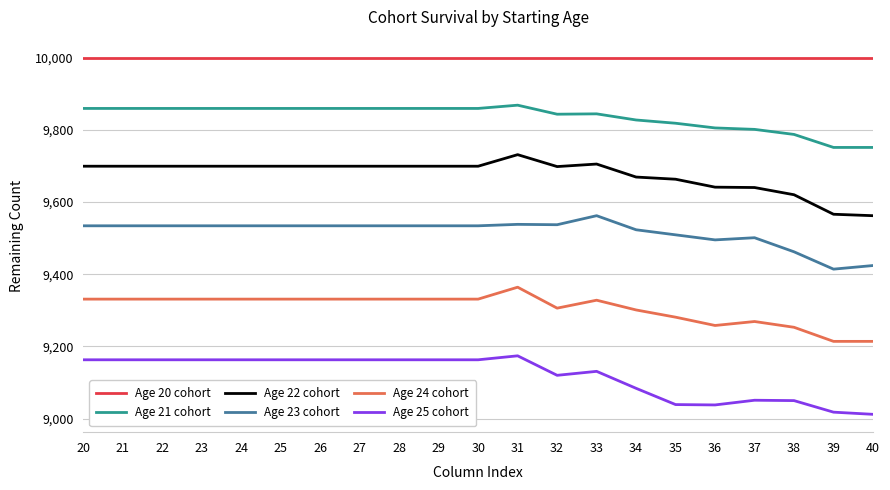

What is the smallest value displayed?

9012